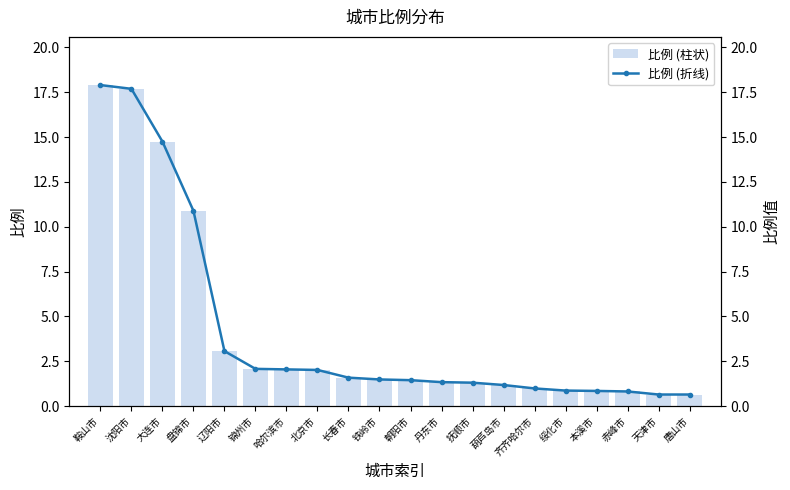

What is the label of the 9th bar from the left?

长春市